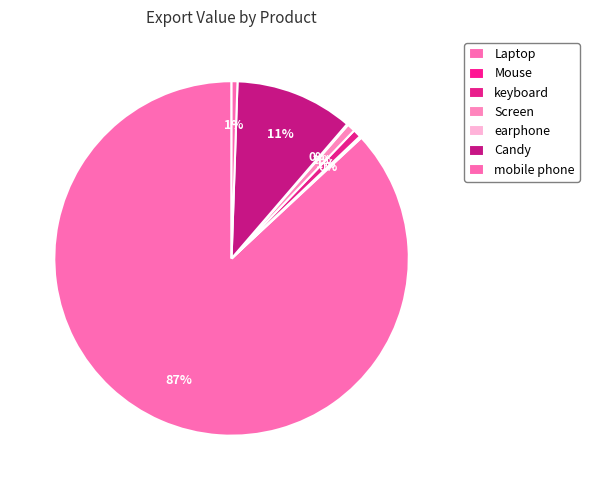

What percentage is NOT represented by keyboard?

98.4%